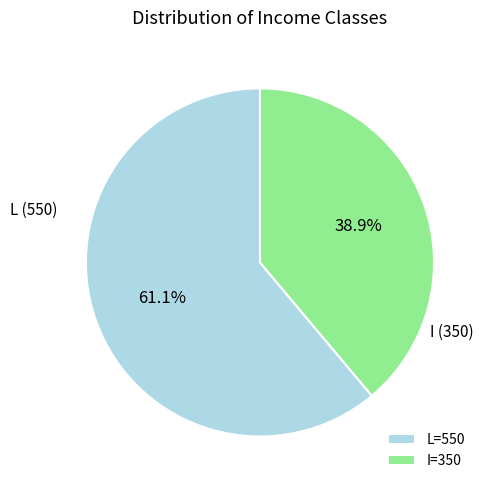

What is the smallest slice in the pie chart?

I=350